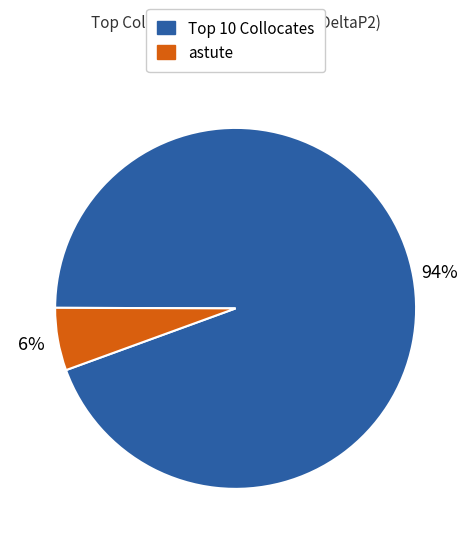

How many segments does this pie chart have?

2